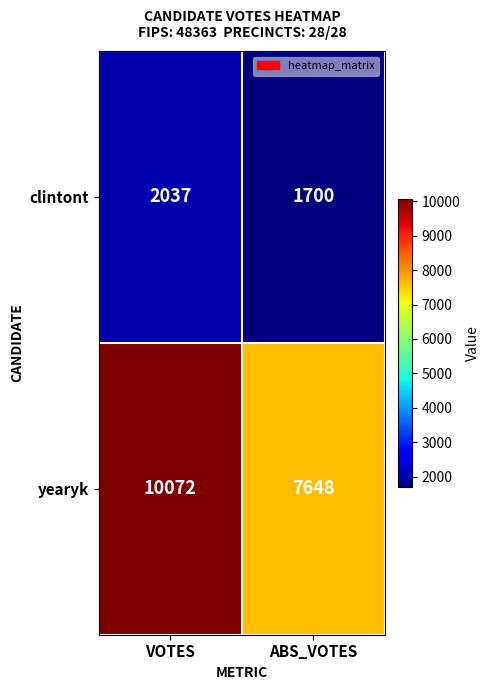

Which series has the widest spread of values?

yearyk